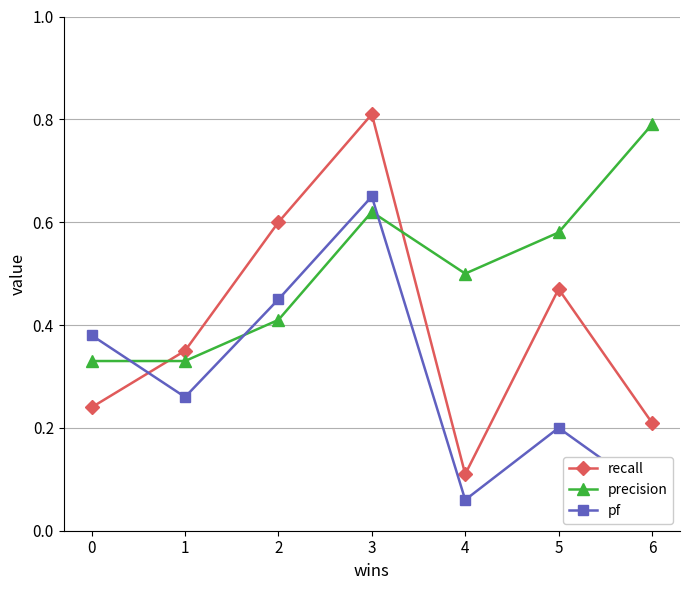

Does the chart have visible grid lines?

Yes